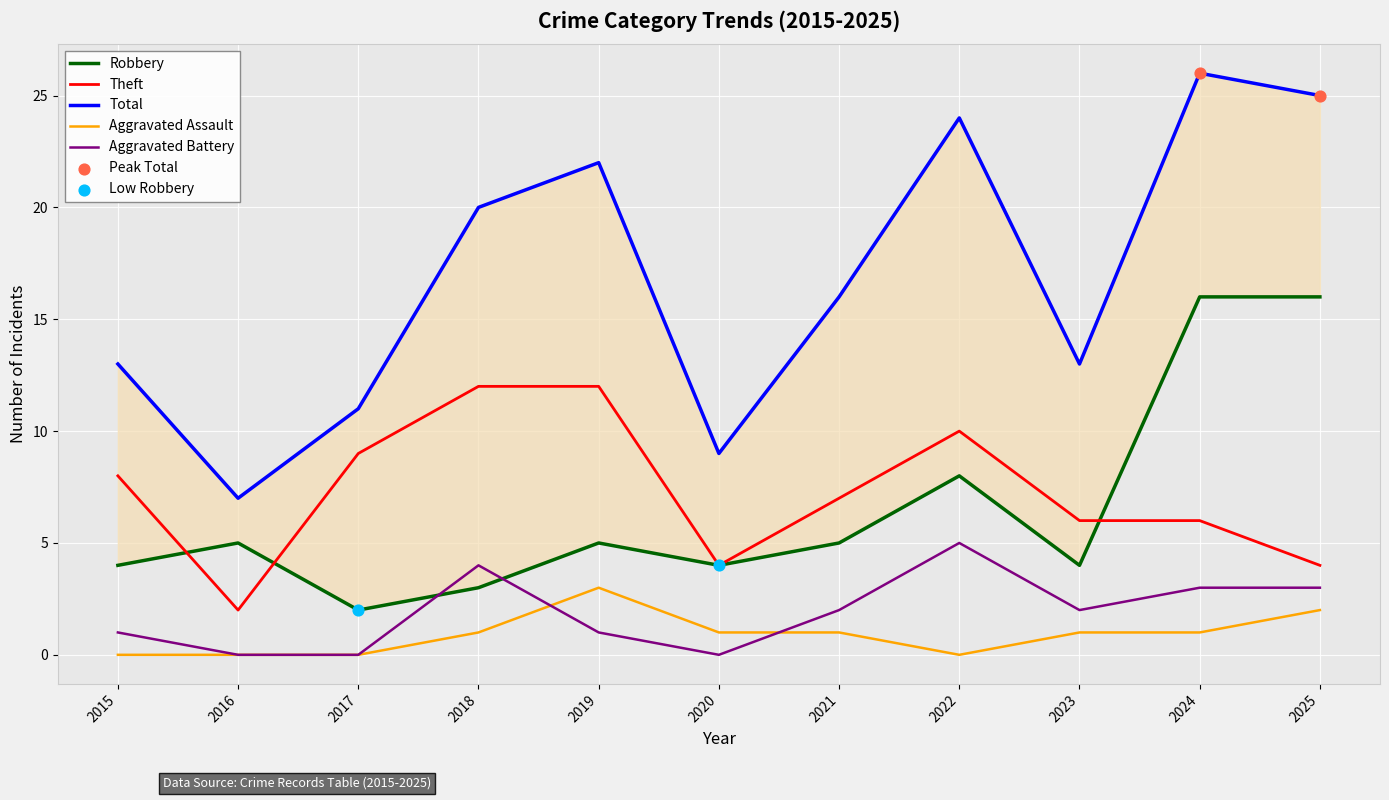

At how many categories does at least one series exceed 5?

11